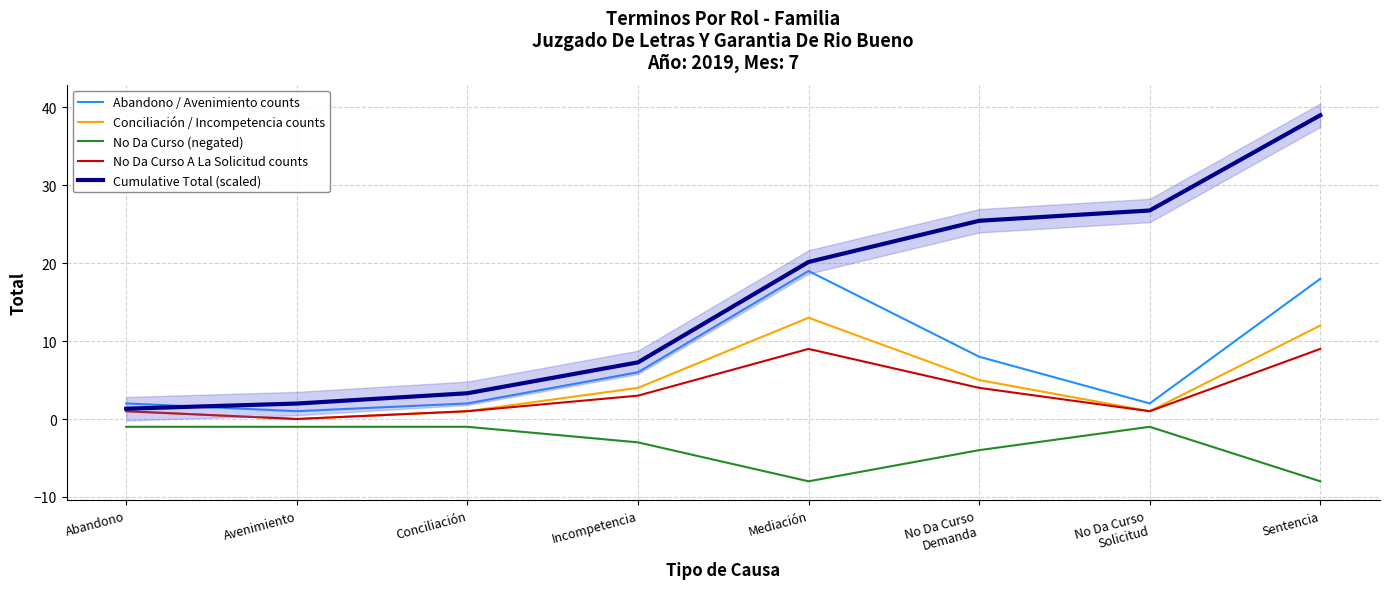

True or false: Abandono / Avenimiento counts and No Da Curso A La Solicitud counts intersect in this chart.

False